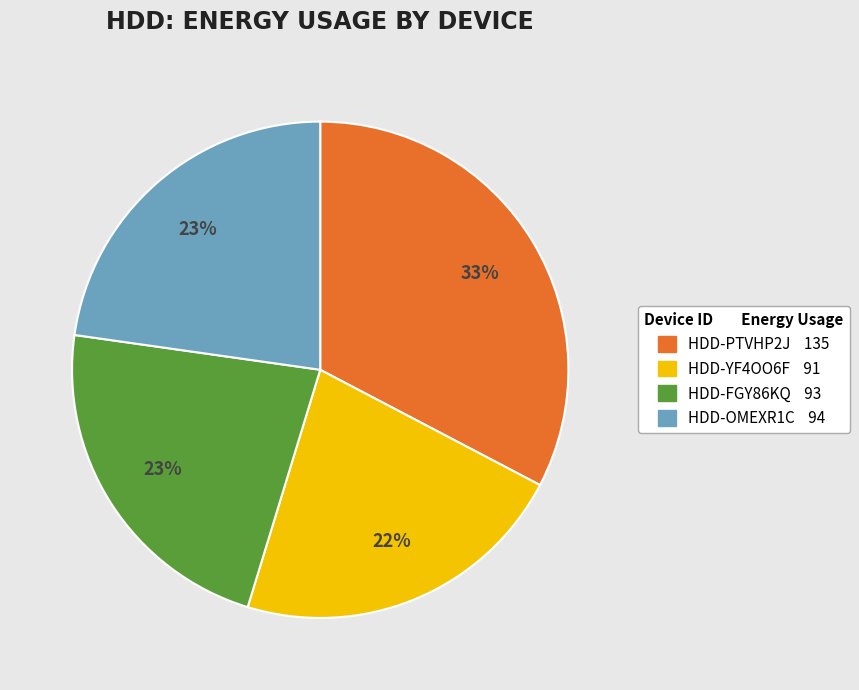

Is it true that HDD-YF4OO6F is 22% of the pie?

True